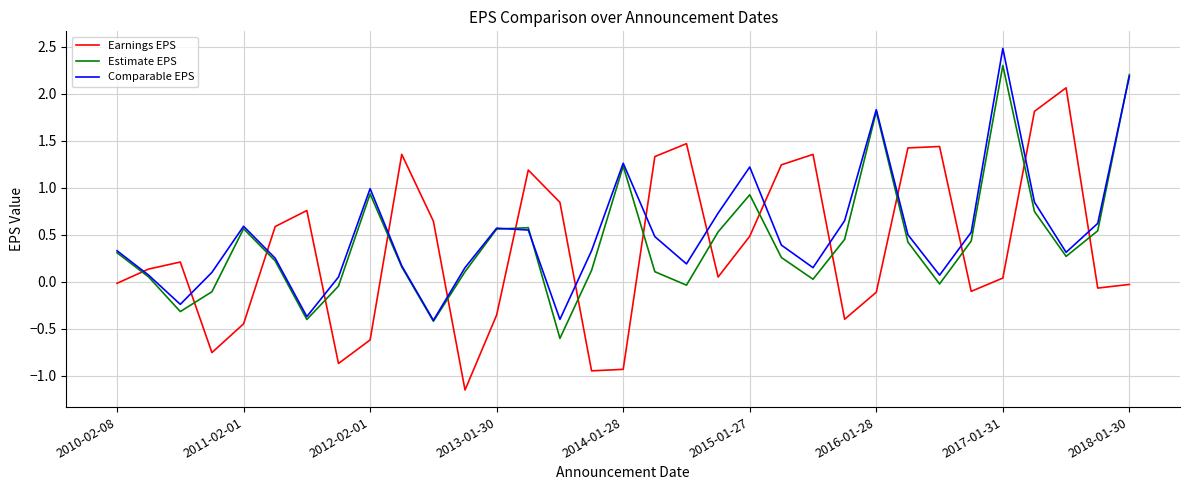

Which series has the largest range (max minus min)?

Earnings EPS